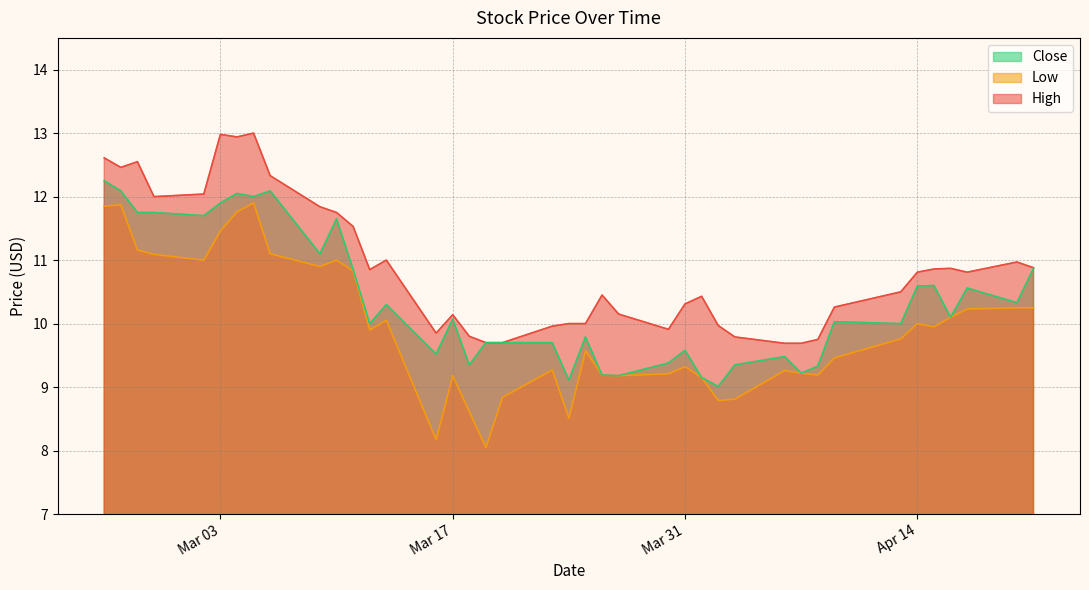

What is the difference between the highest and lowest values at Apr 14?

0.8